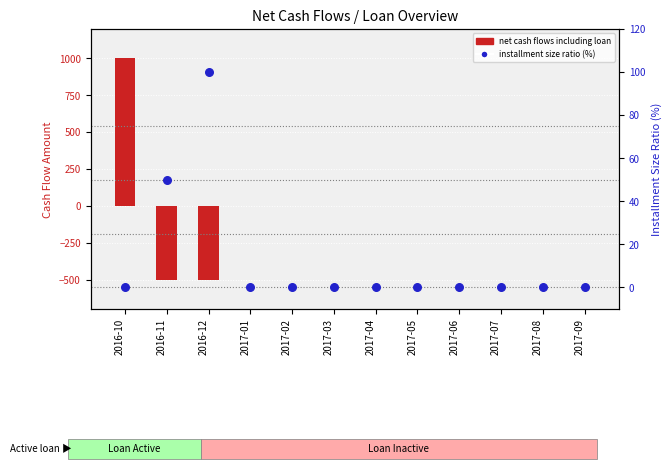

Which series reaches the maximum Y coordinate?

net cash flows including loan